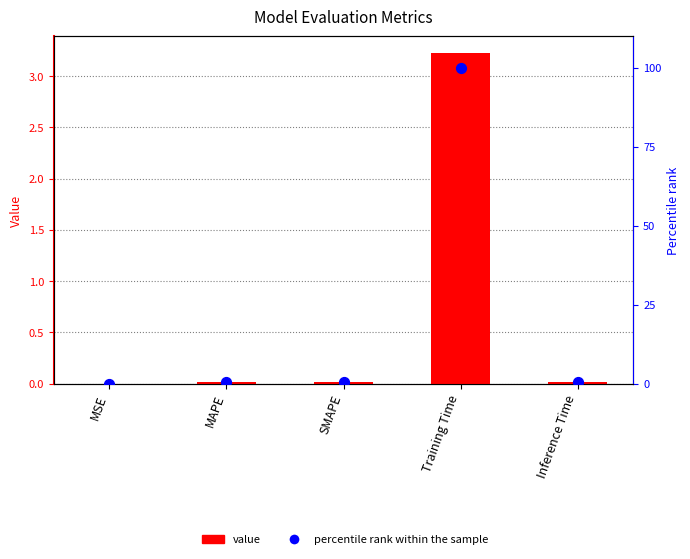

Which series has the largest total across all categories?

percentile rank